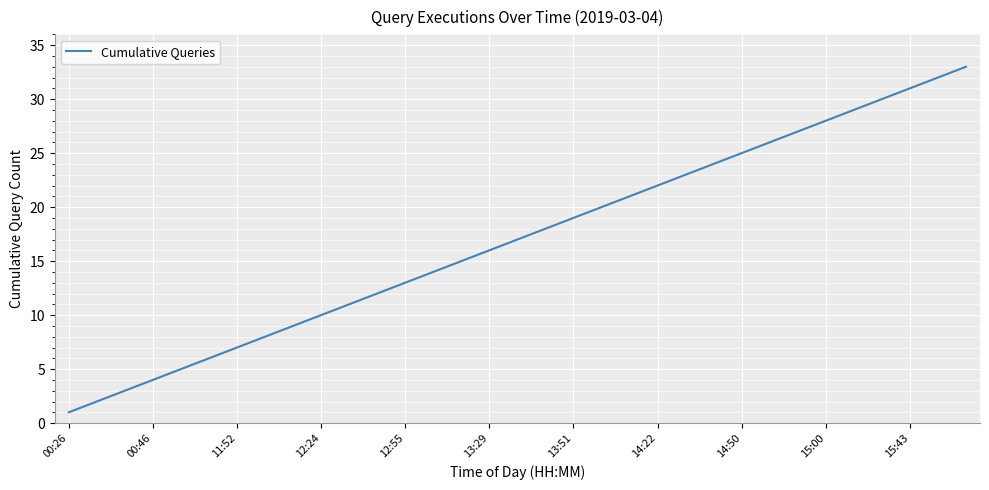

What is the difference between the maximum and minimum values?

32